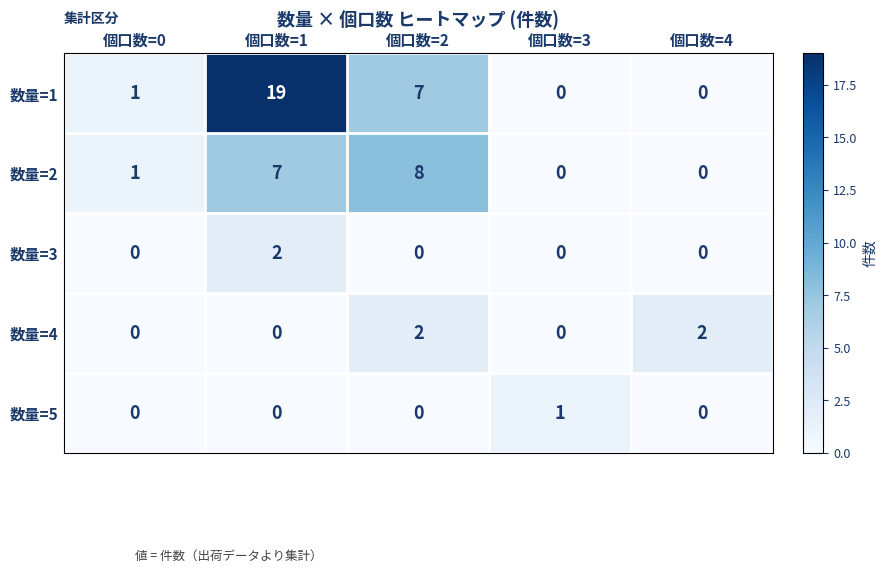

Which category has the highest value in the 数量=3 series?

個口数=1